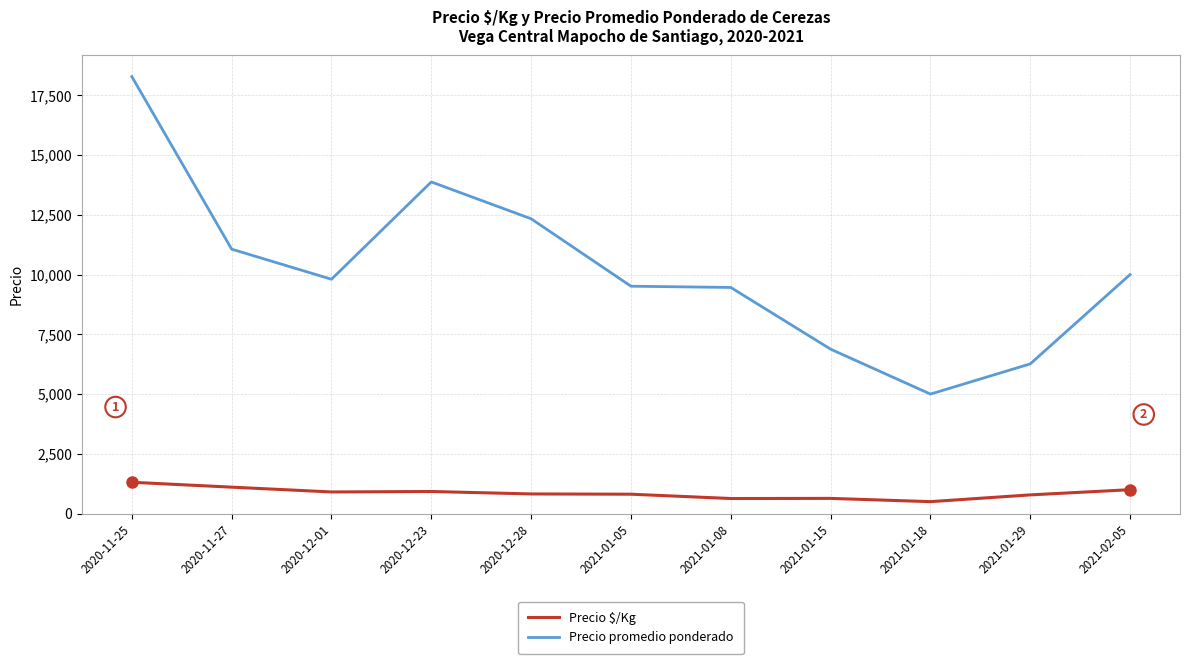

What value does the Precio $/Kg series have at 2021-01-29?

783.0